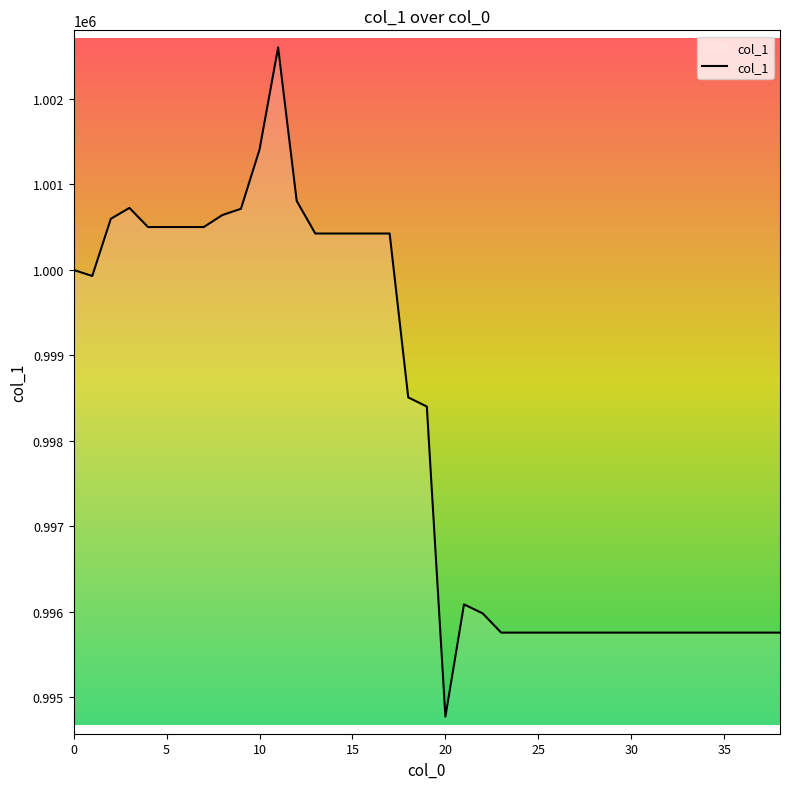

What is the difference between the maximum and minimum values?

7827.4